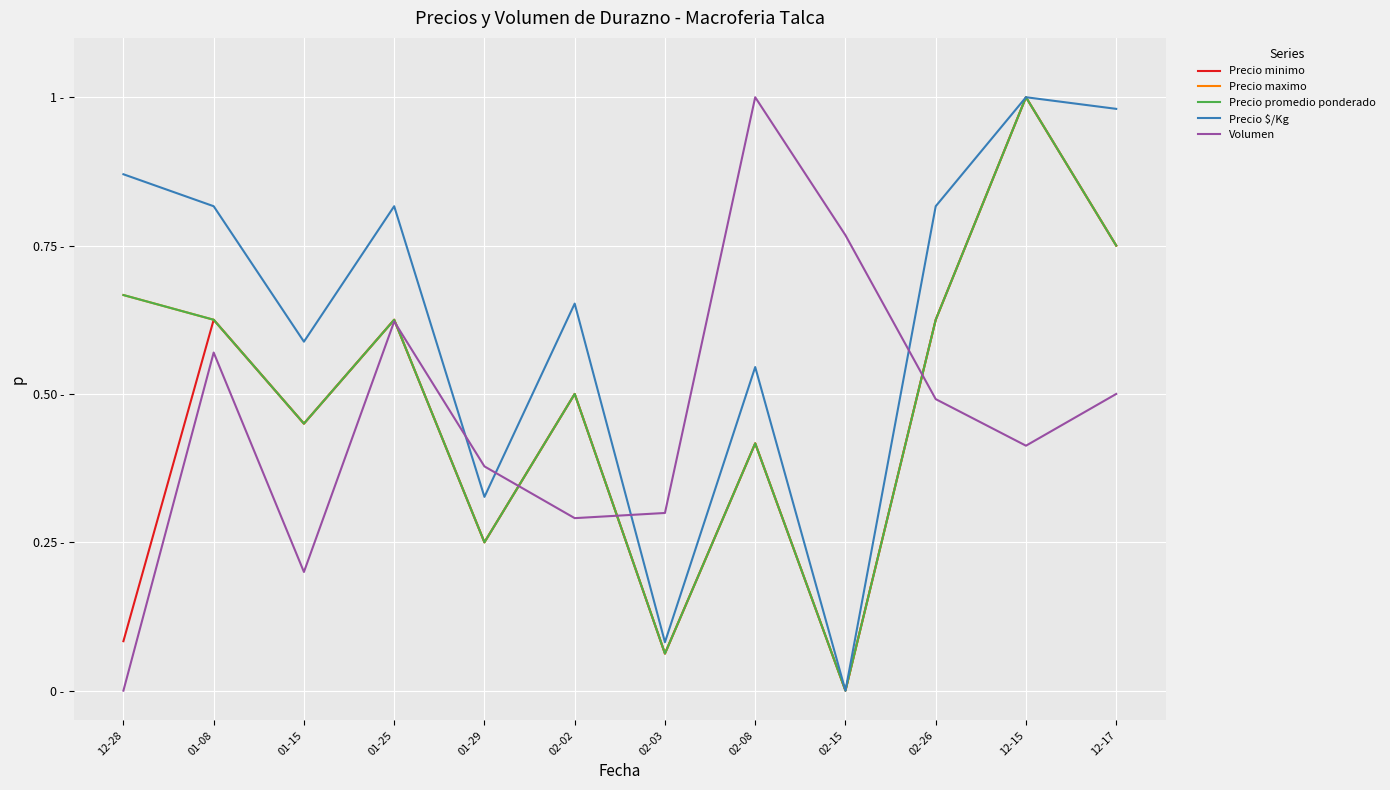

What is the sum of all Precio minimo values?

5.4